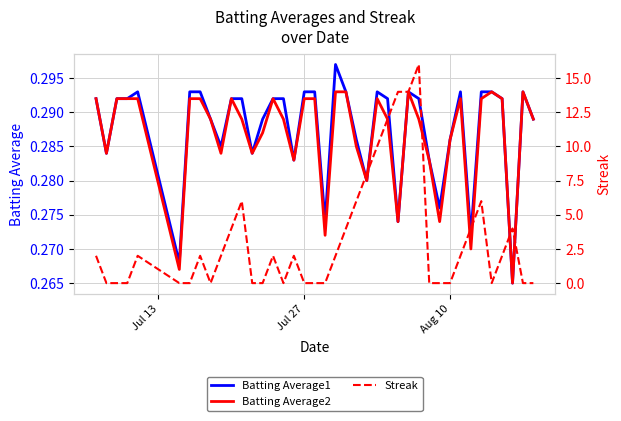

Which series has the largest total across all categories?

Streak